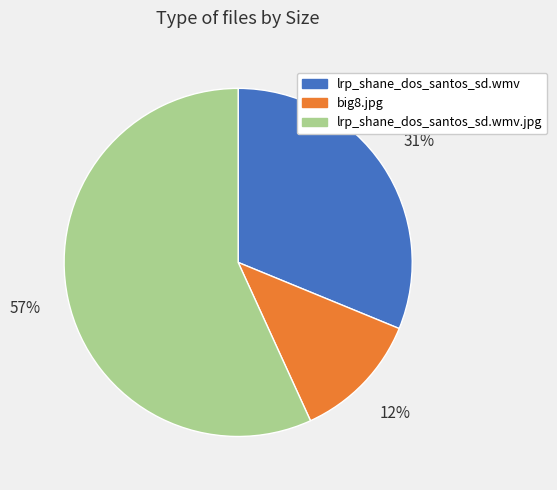

How many slices are in this pie chart?

3